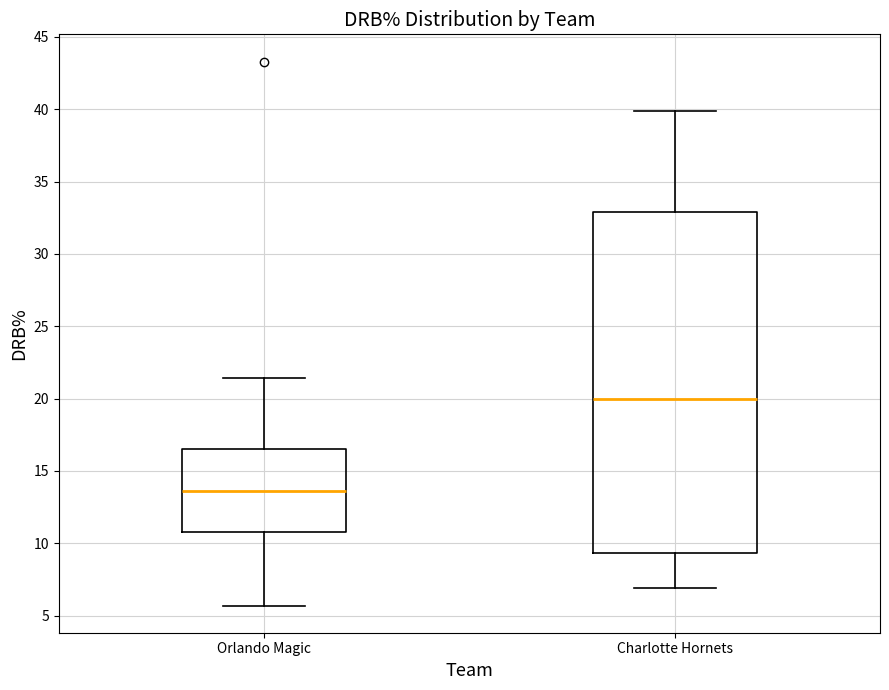

Which box has the highest median line?

Charlotte Hornets